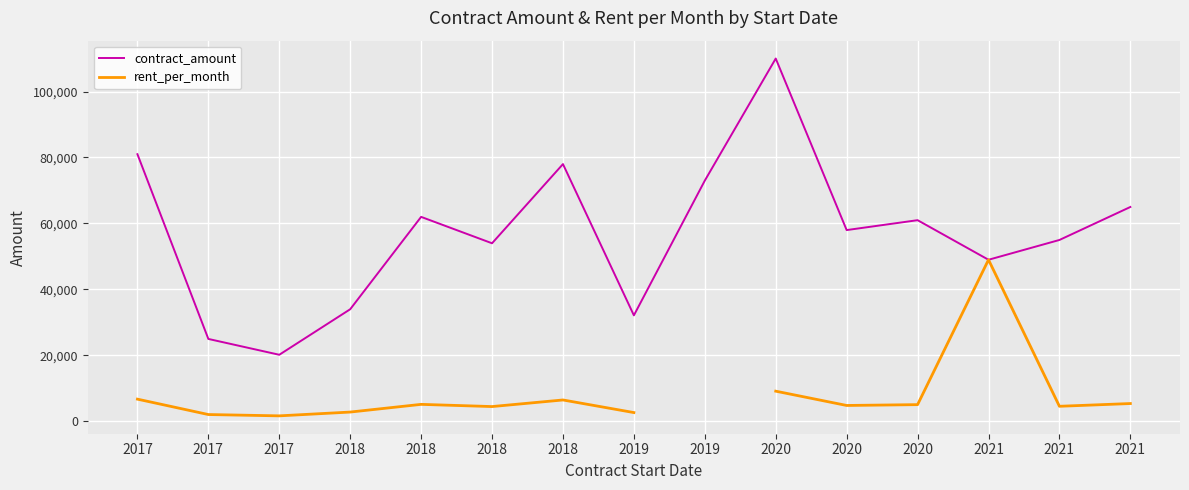

Which has a higher value, 2017 or 2018?

2018